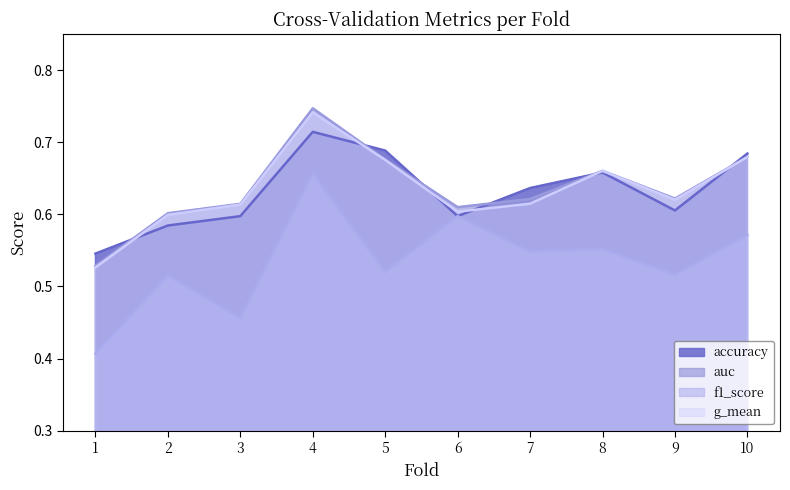

What value does the g_mean series have at 1?

0.5